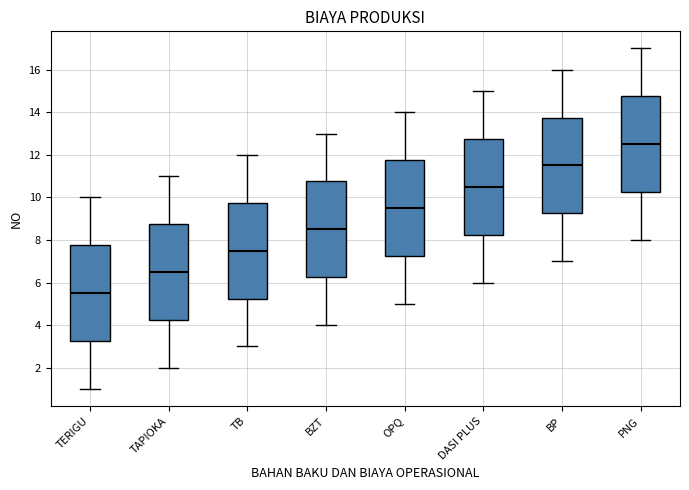

Which box has the lowest median line?

TERIGU